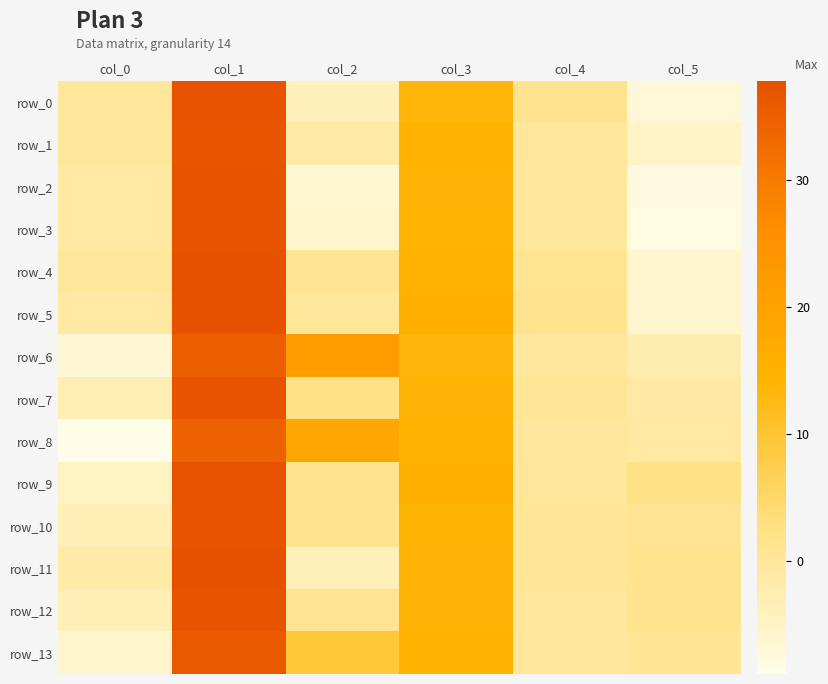

At which category does the chart reach its peak across all series?

col_1